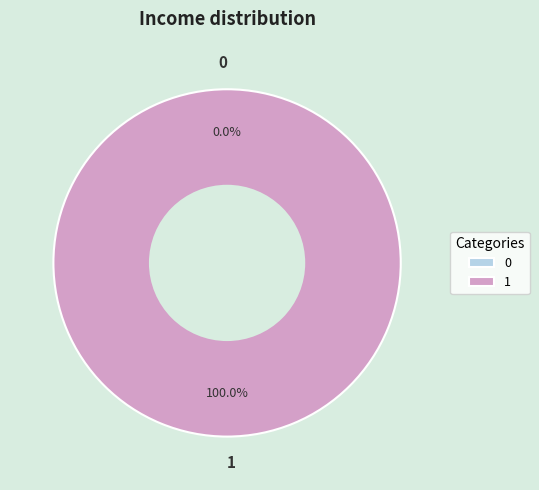

Count the number of slices in the pie.

2